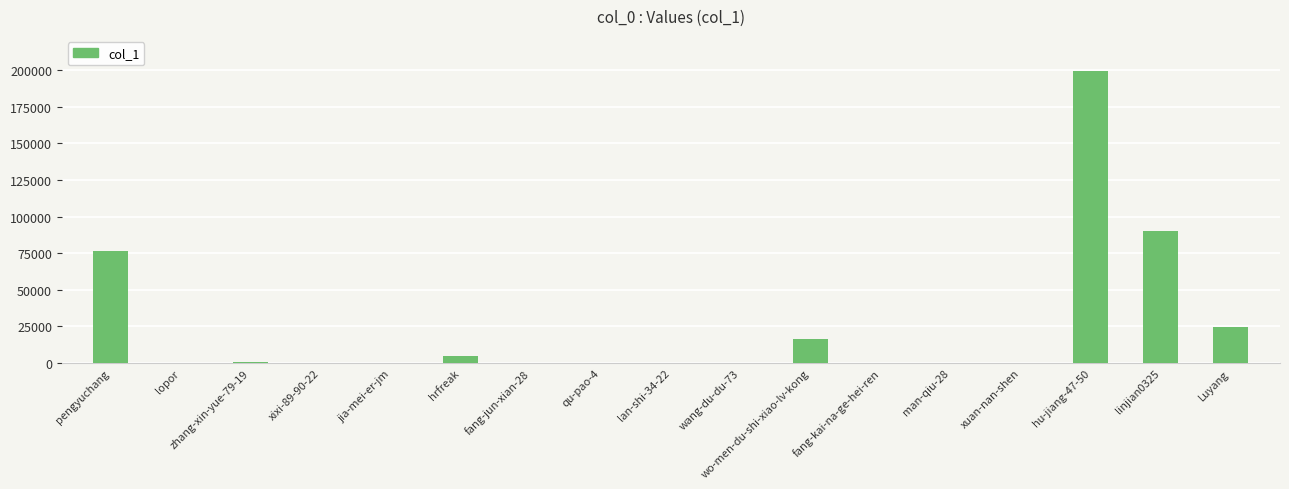

What is the maximum value shown in the chart?

199439